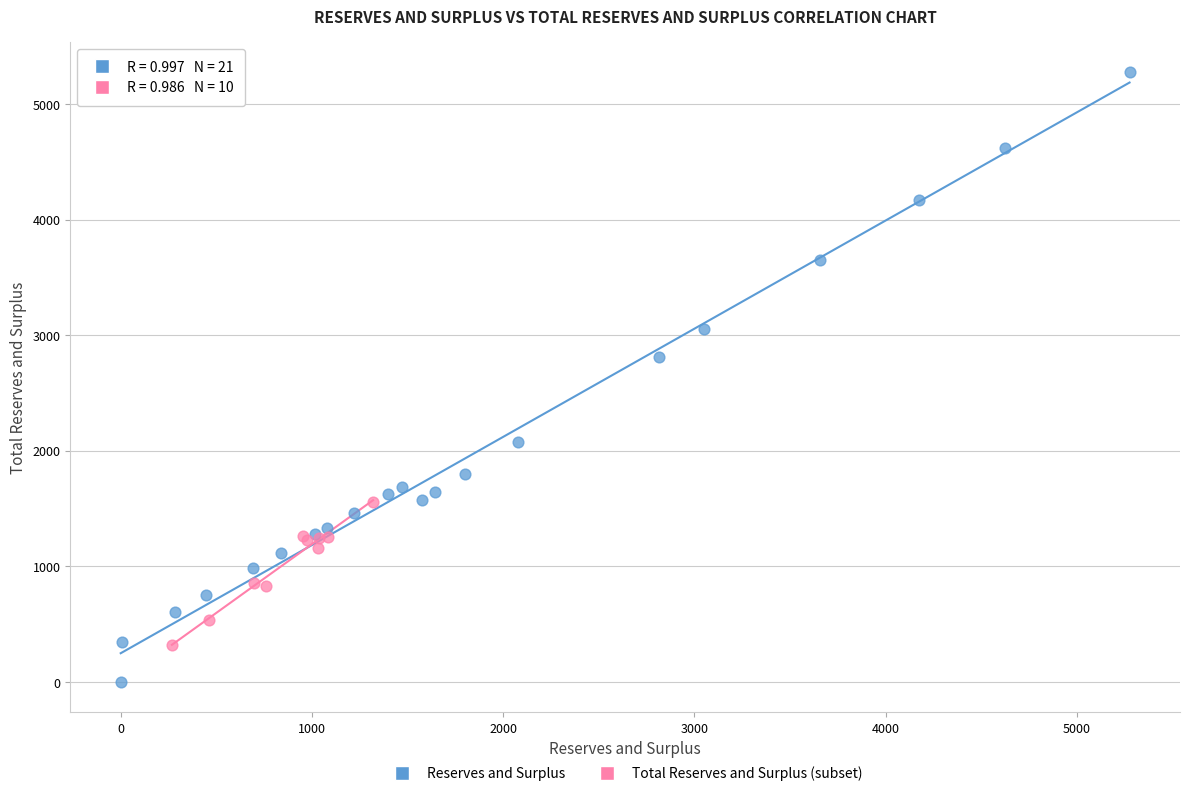

Which series has the largest Y range (max minus min)?

Reserves and Surplus